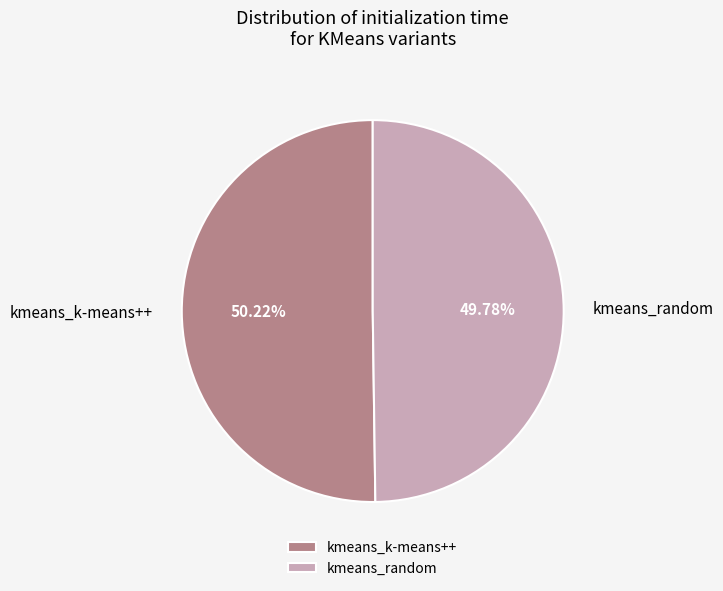

What percentage do kmeans_random and kmeans_k-means++ together represent?

100.0%